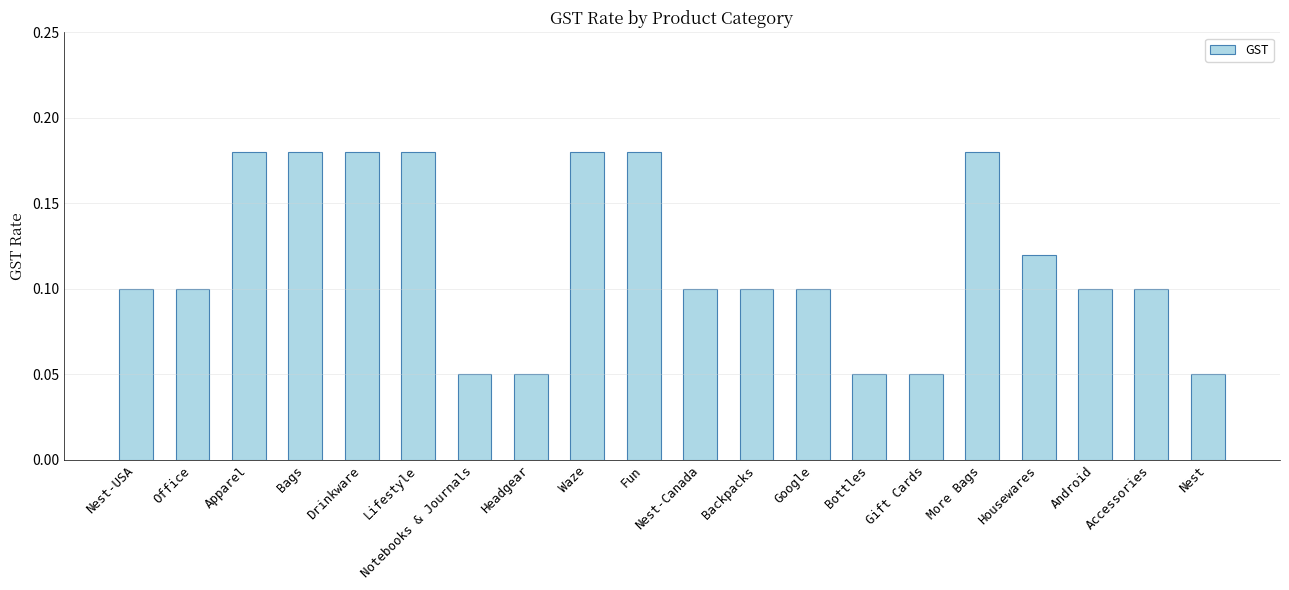

How many values are between 0 and 1?

20